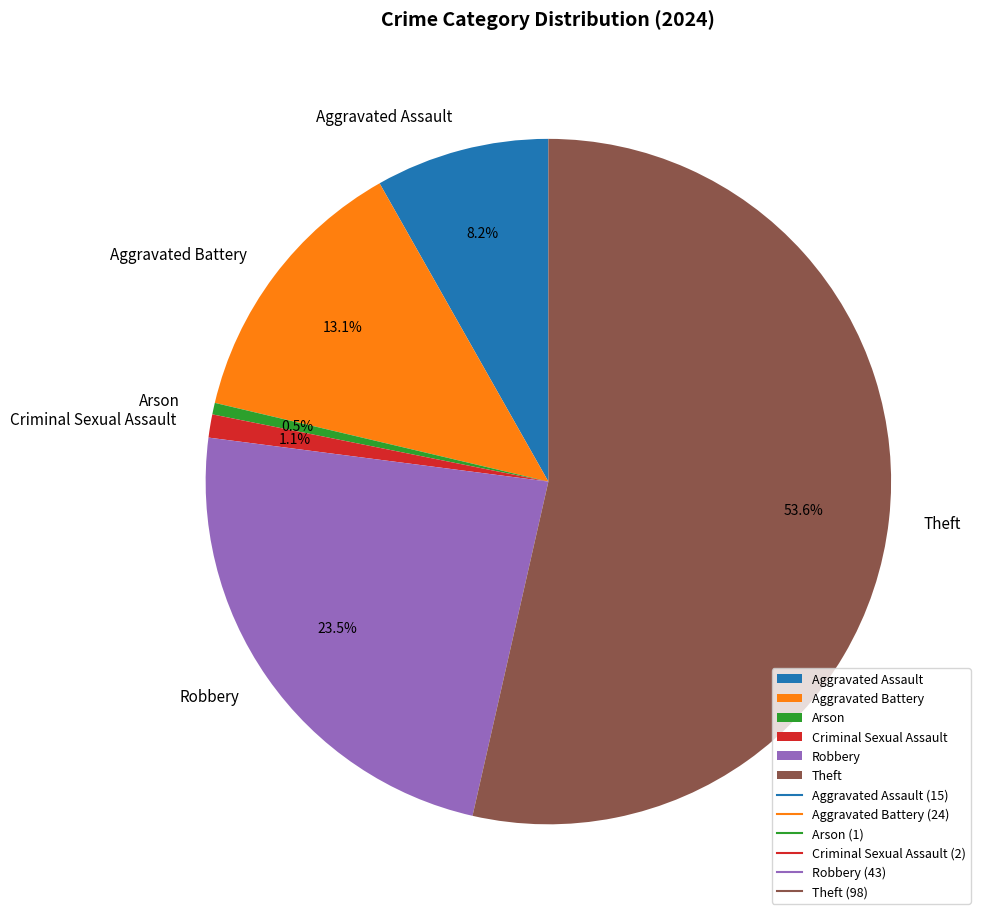

Is there any slice that represents more than half of the pie?

Yes